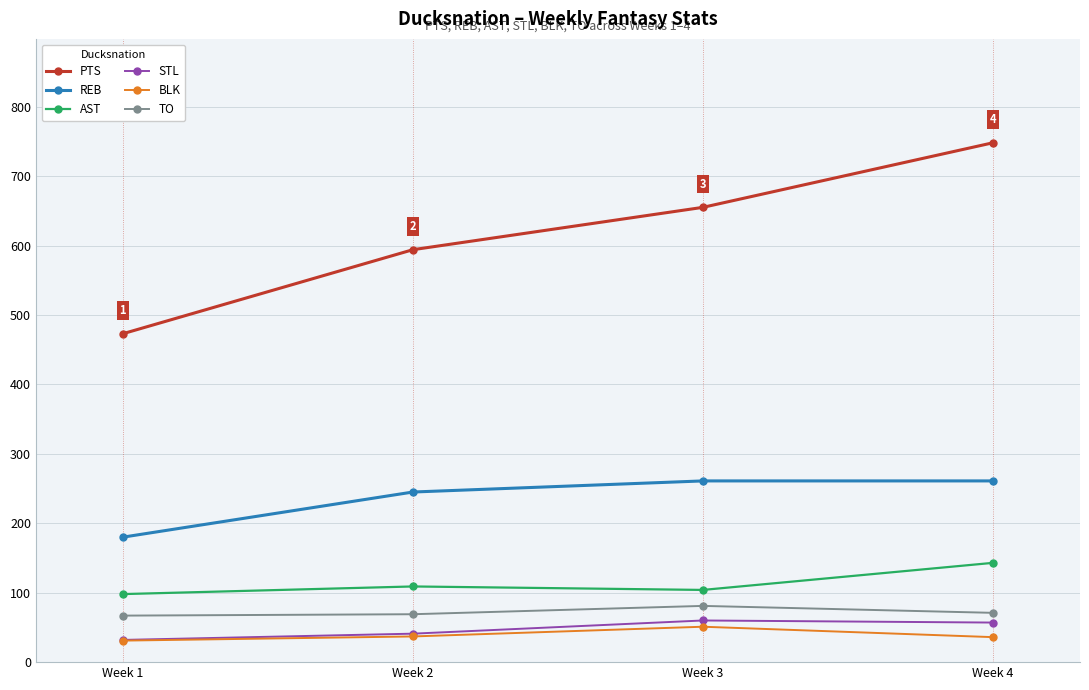

How many values in the REB series are below 261?

2